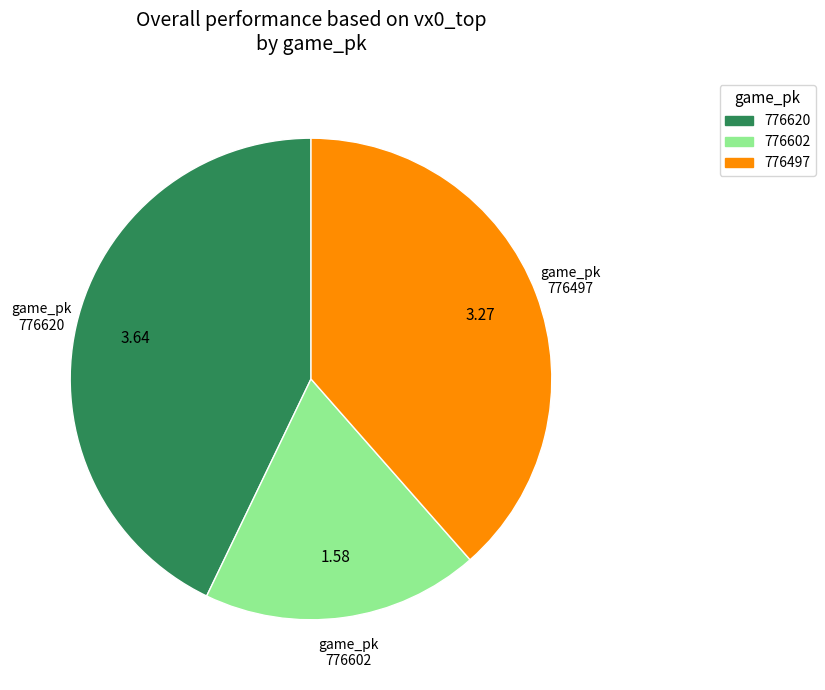

Between 776620 and 776602, which is larger?

776620